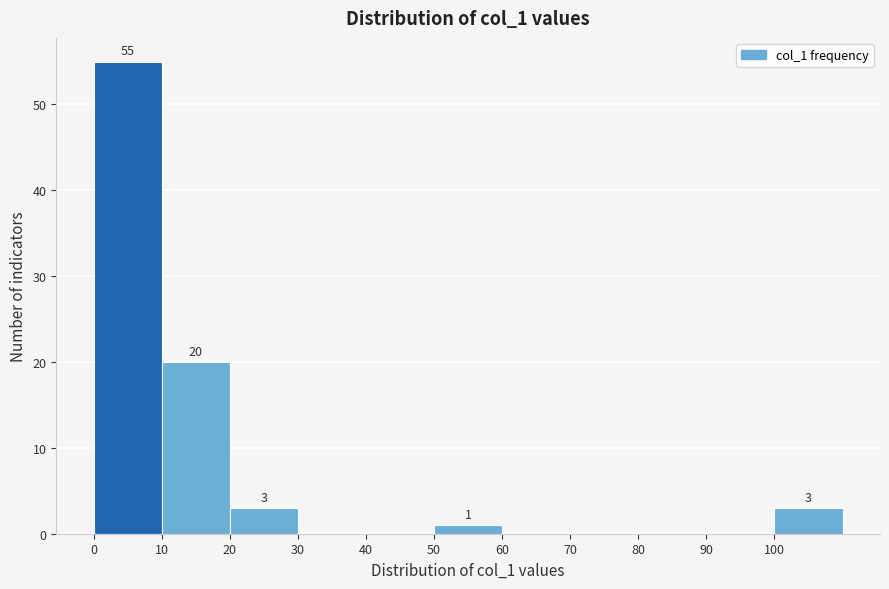

Which range on the x-axis has the tallest bar?

0 to 10